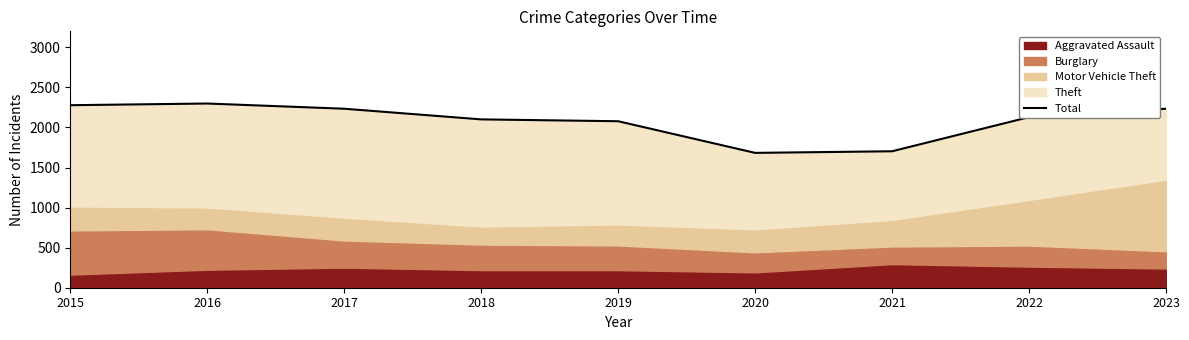

Which category has the highest value across all series?

2016